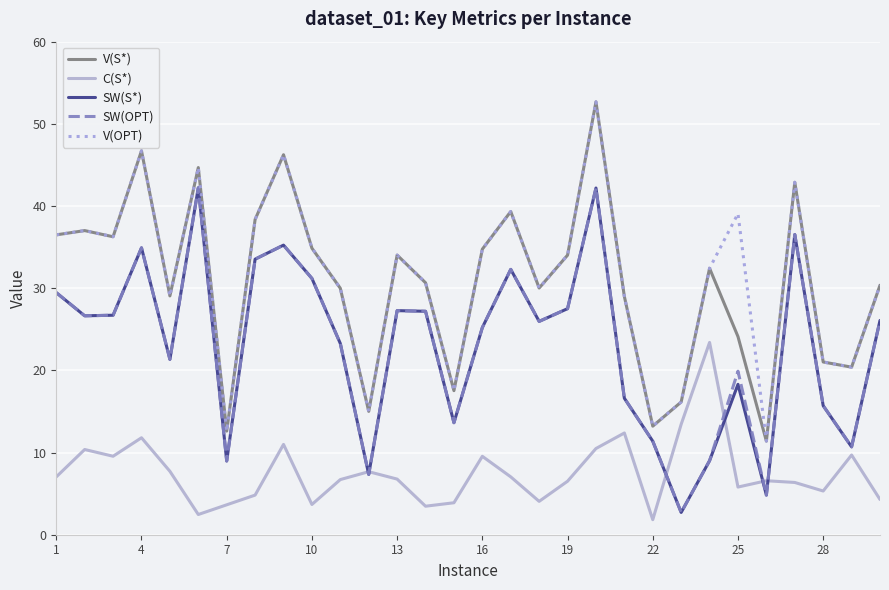

True or false: C(S*) and V(S*) intersect in this chart.

False